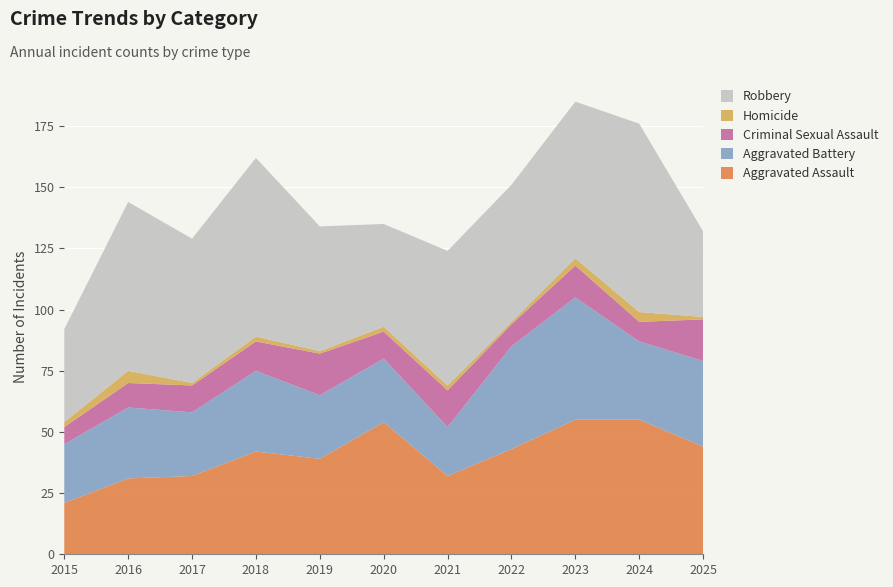

Reading right to left, transcribe all the data shown in this chart.

Aggravated Assault: 2025=44	2024=55	2023=55	2022=43	2021=32	2020=54	2019=39	2018=42	2017=32	2016=31	2015=21
Aggravated Battery: 2025=35	2024=32	2023=50	2022=42	2021=20	2020=26	2019=26	2018=33	2017=26	2016=29	2015=24
Criminal Sexual Assault: 2025=17	2024=8	2023=13	2022=9	2021=15	2020=11	2019=17	2018=12	2017=11	2016=10	2015=7
Homicide: 2025=1	2024=4	2023=3	2022=1	2021=2	2020=2	2019=1	2018=2	2017=1	2016=5	2015=2
Robbery: 2025=35	2024=77	2023=64	2022=56	2021=55	2020=42	2019=51	2018=73	2017=59	2016=69	2015=38